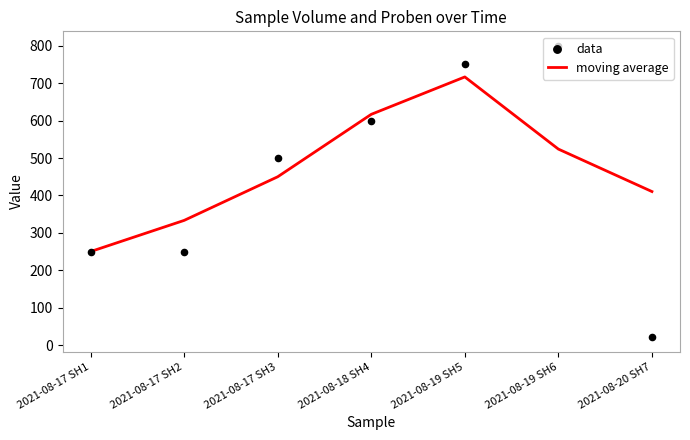

What are all the series names shown in the legend?

moving average, data